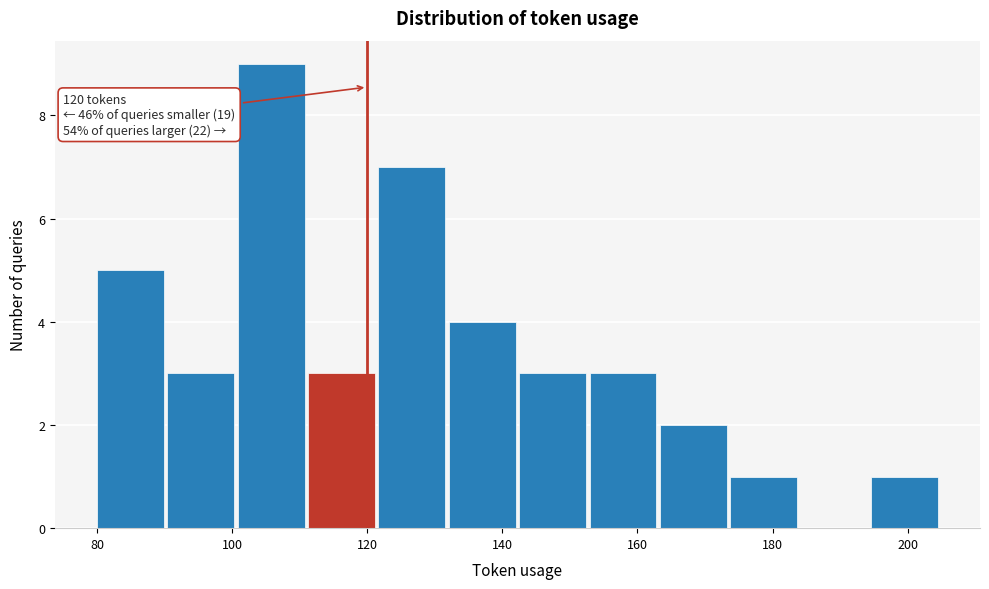

Over which range of the x-axis is the bar tallest?

100 to 112